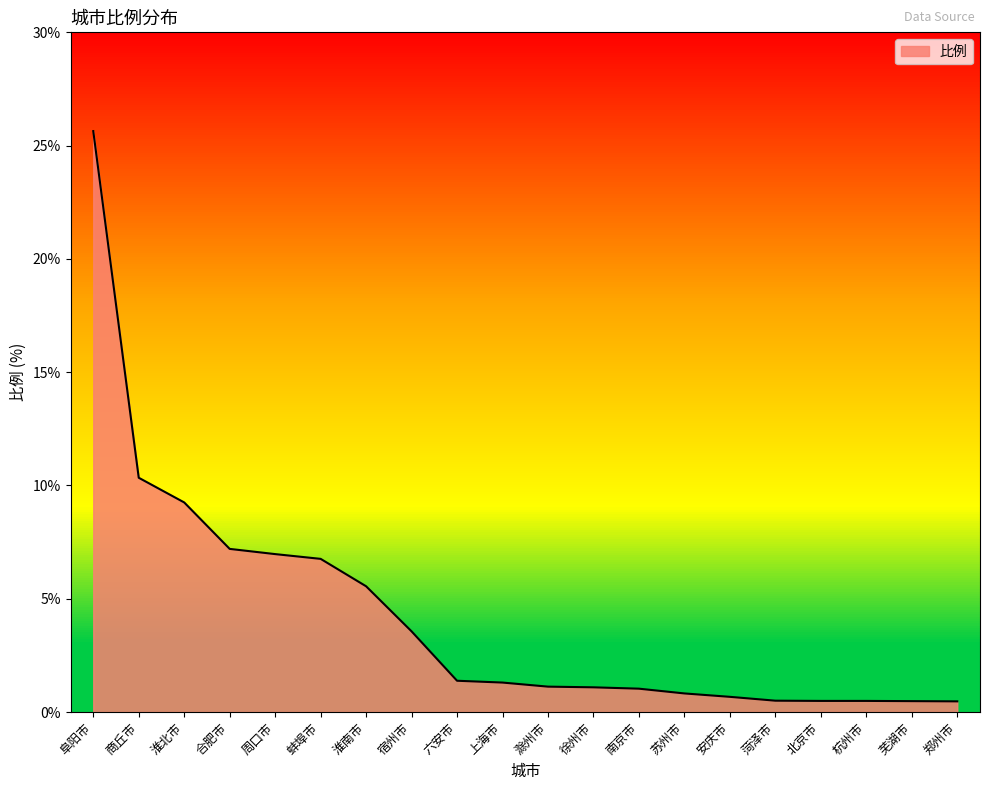

How many lines are shown in the chart?

1